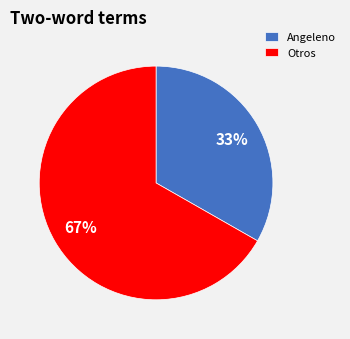

What percentage is the Otros slice, to the nearest percent?

67%